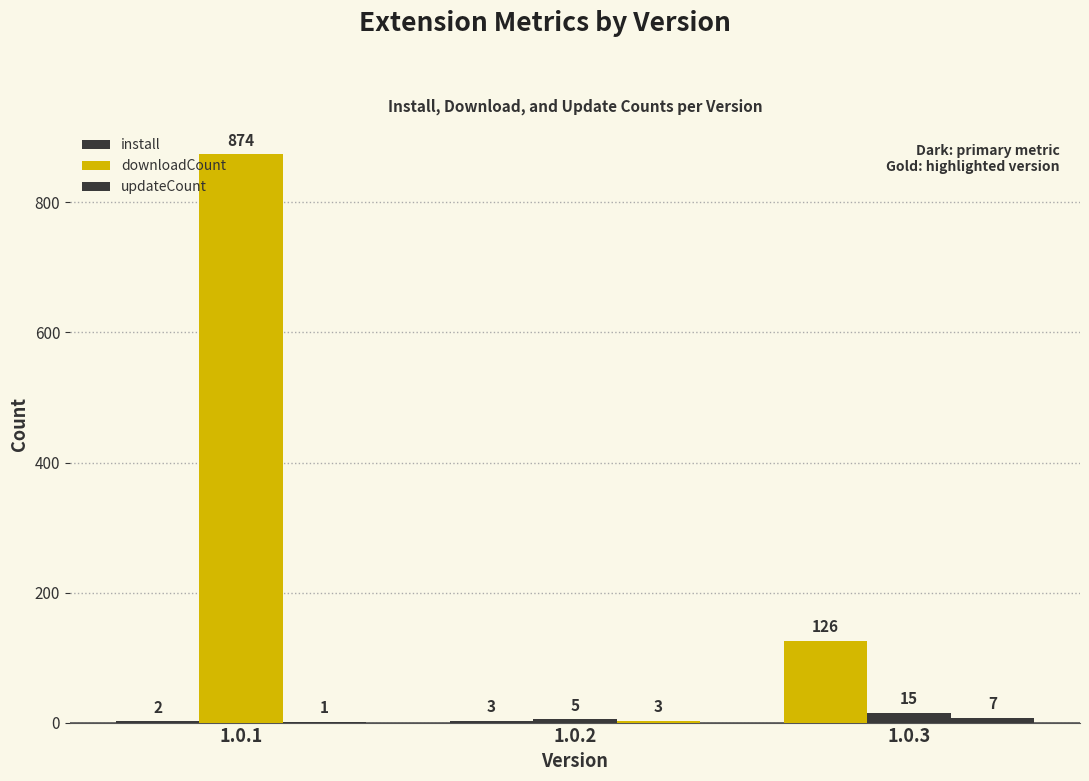

Reading right to left, list all the values displayed in this chart.

install: 126	3	2
downloadCount: 15	5	874
updateCount: 7	3	1